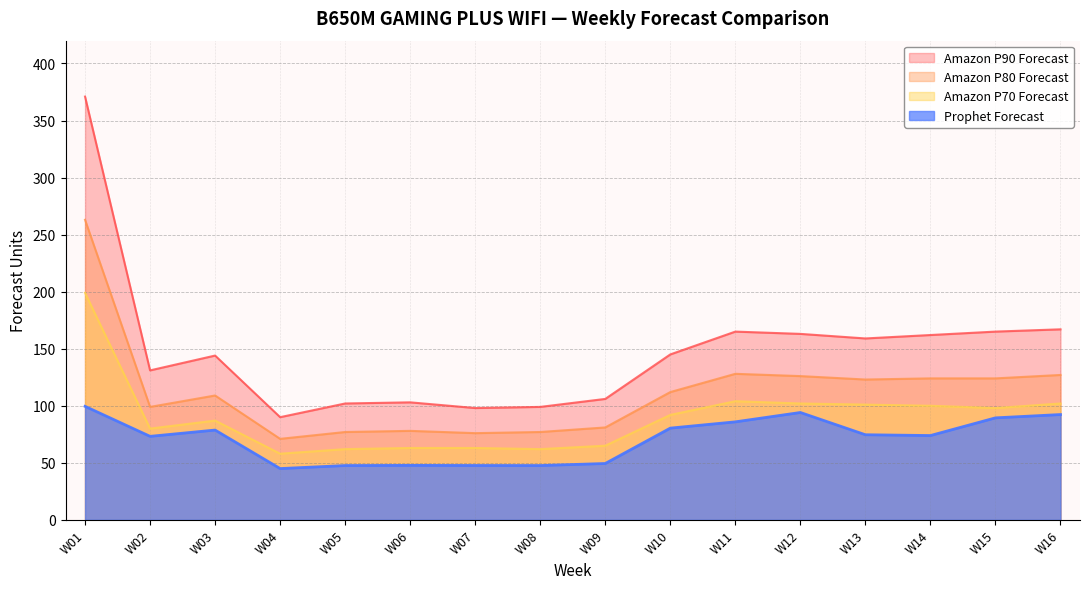

Where does the Prophet Forecast series first go above 74?

W01